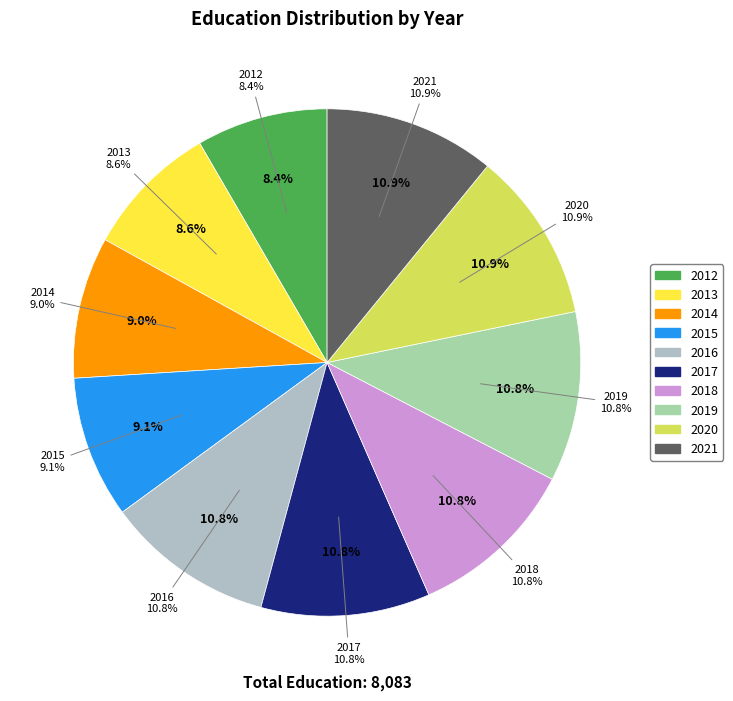

Rank the categories by value from highest to lowest.

2021, 2020, 2019, 2018, 2017, 2016, 2015, 2014, 2013, 2012